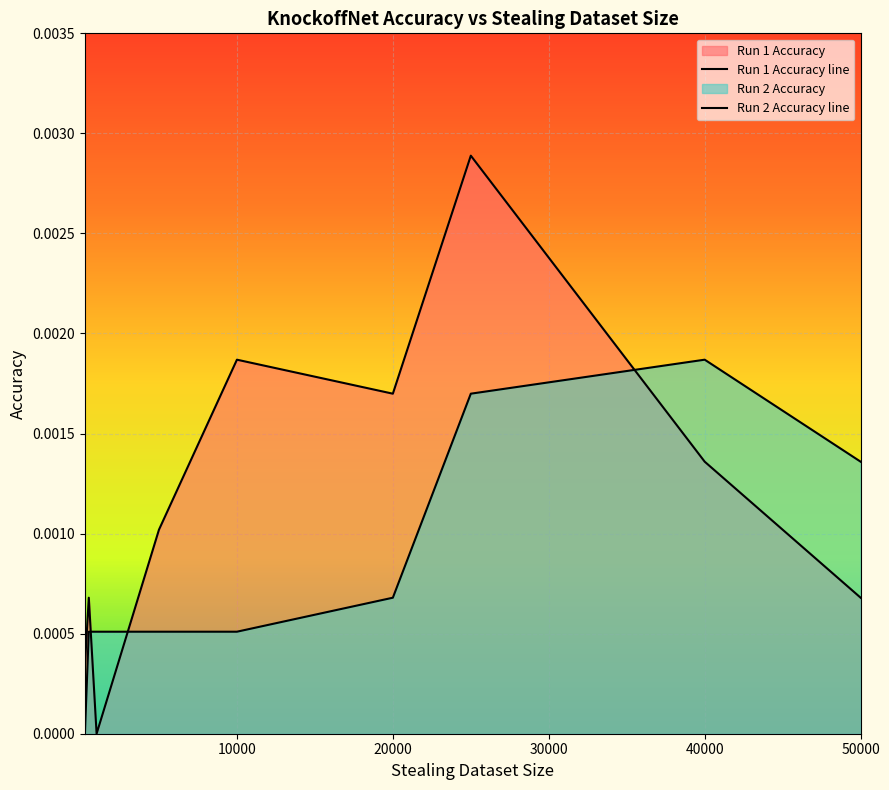

How many series are shown in this chart?

2